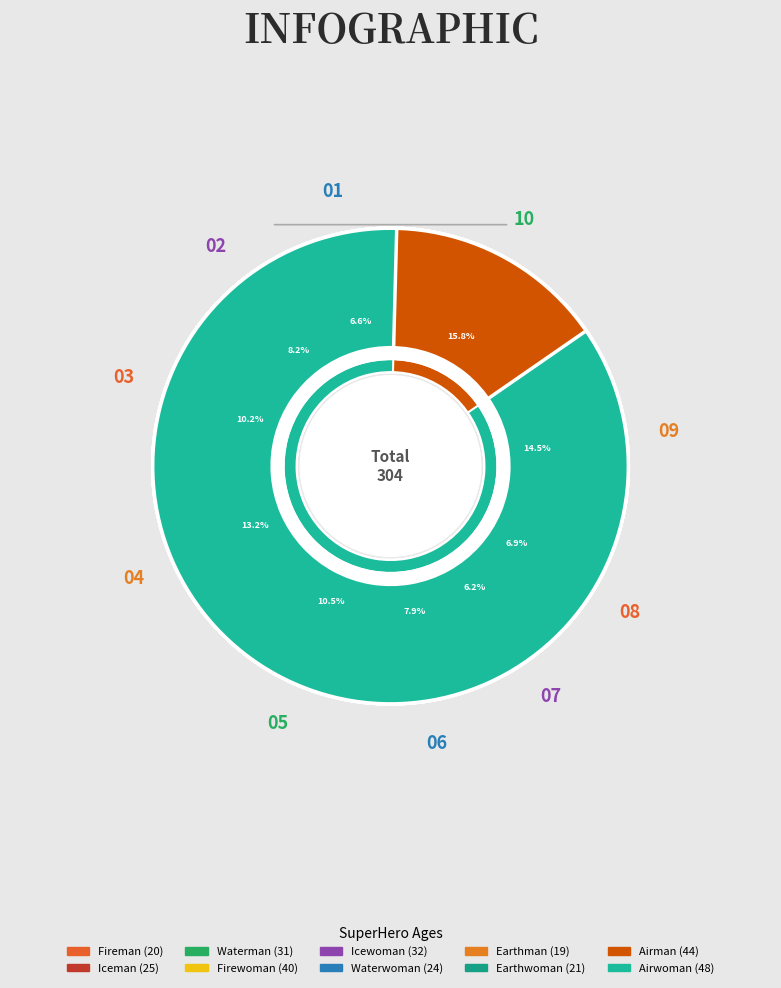

How many slices are in this pie chart?

10